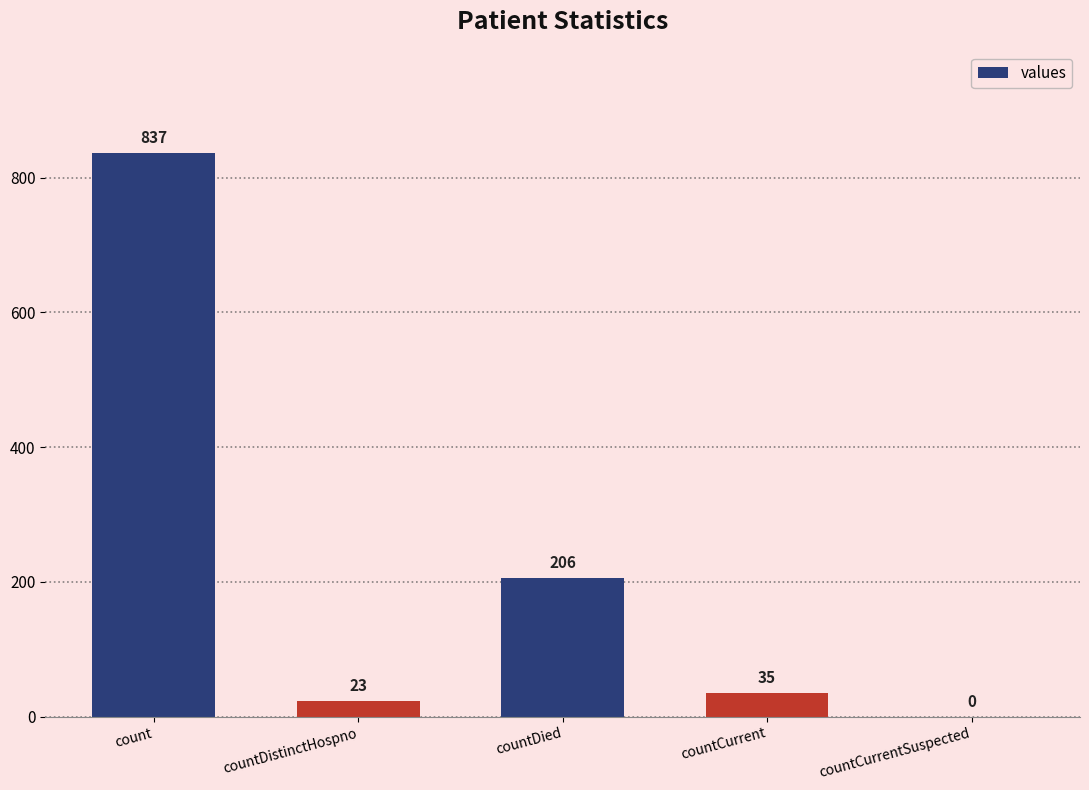

What is the greatest value displayed?

837